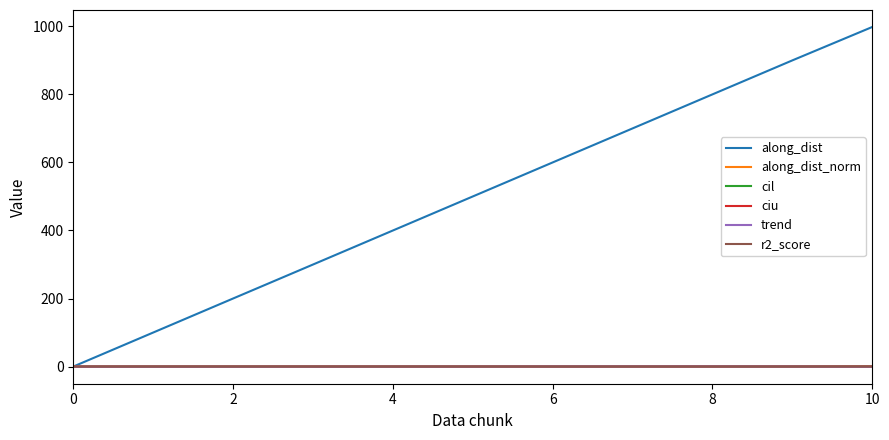

Which series has the largest total across all categories?

along_dist